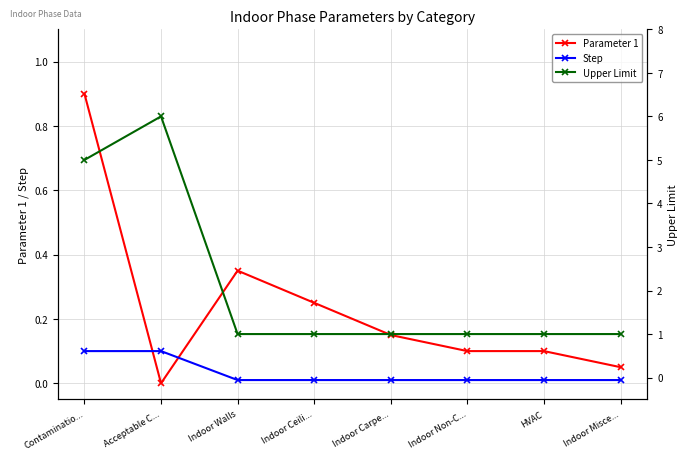

What is the difference between the maximum and minimum values in the Upper Limit series?

5.0